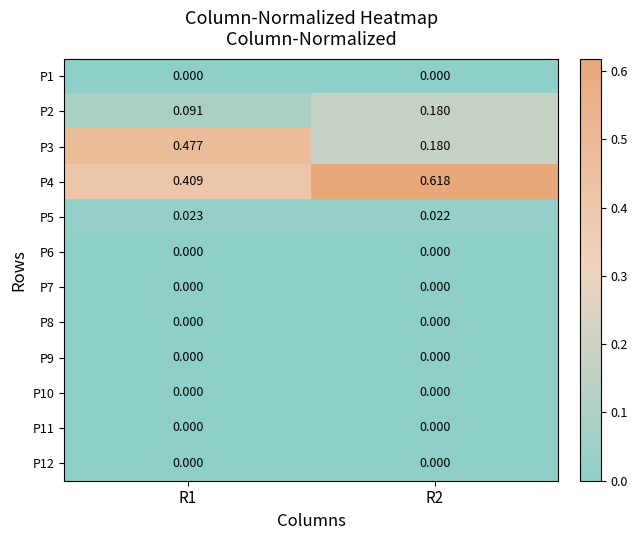

How many data points does each series have?

2